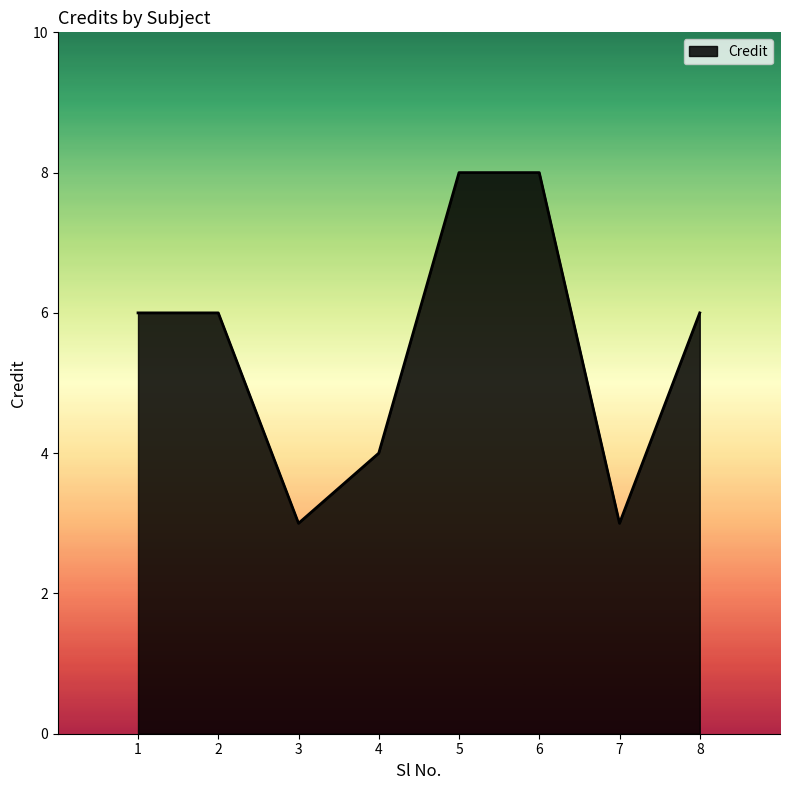

What is the change in value from 1 to 7?

-3